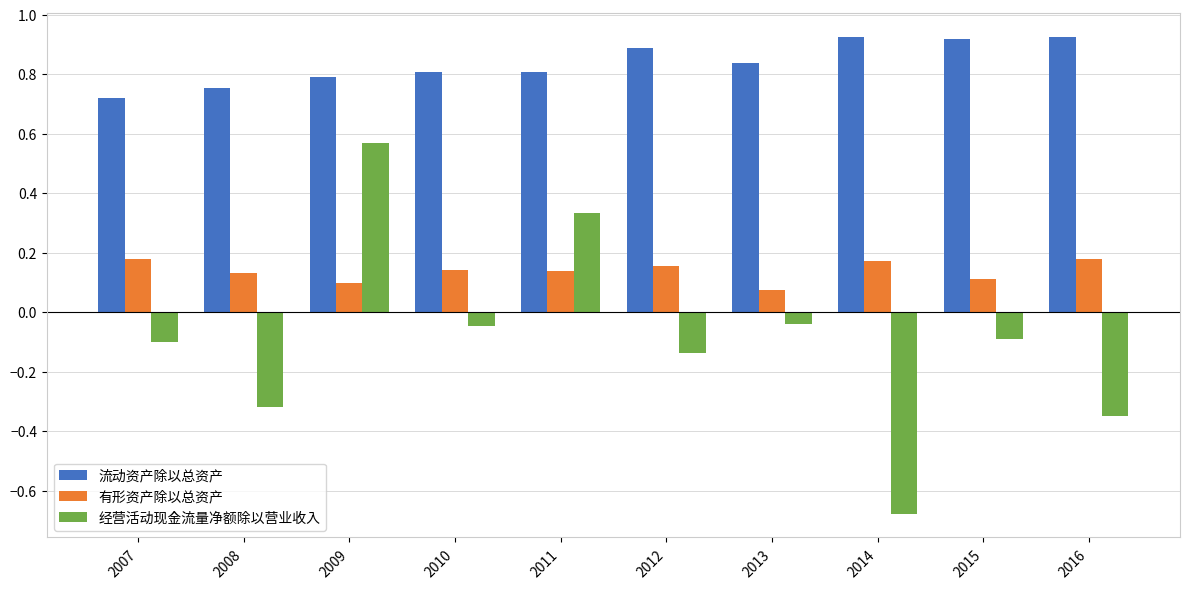

How many data points in 经营活动现金流量净额除以营业收入 are less than 0?

8